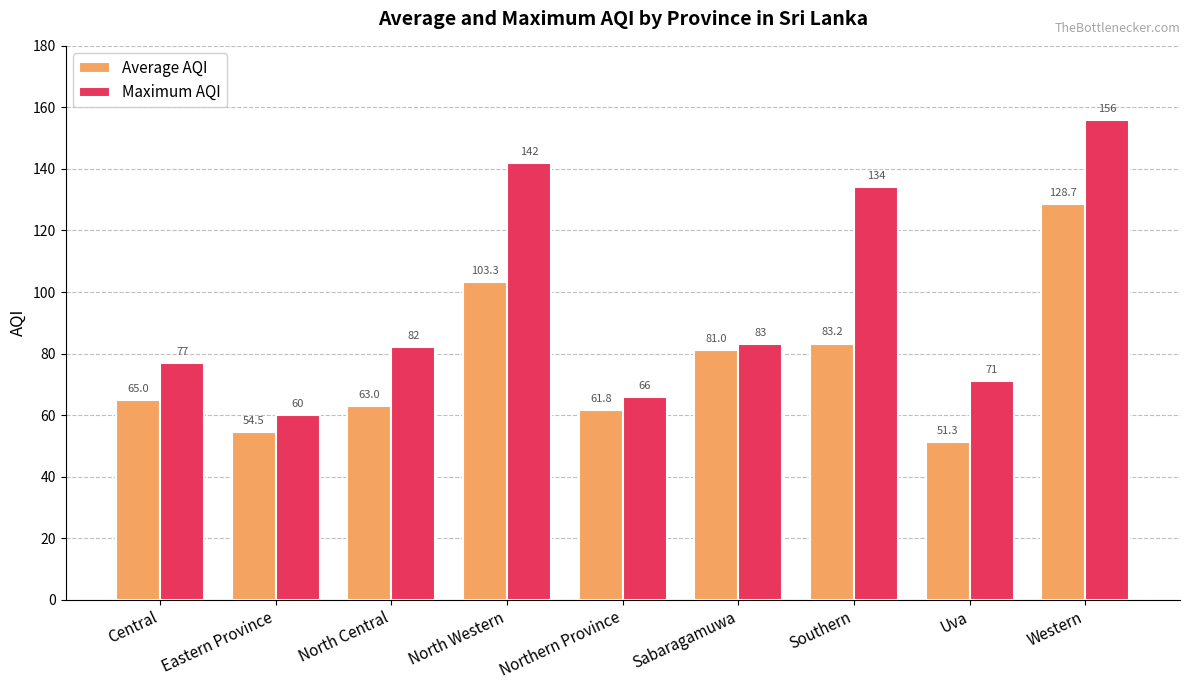

What is the difference between the maximum and minimum values in the Average AQI series?

77.3